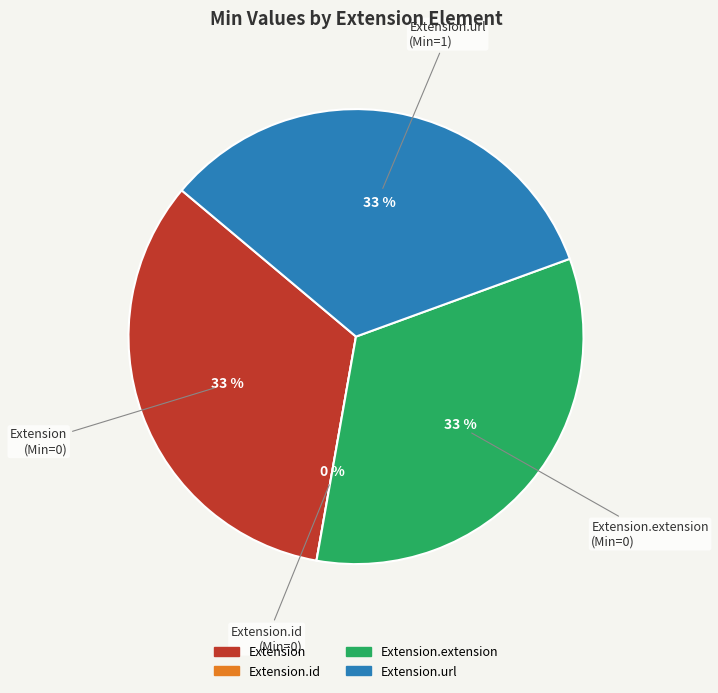

Which slice is the smallest?

Extension.id